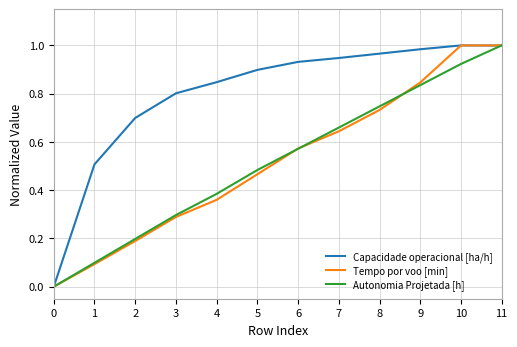

How many series are shown in this chart?

3